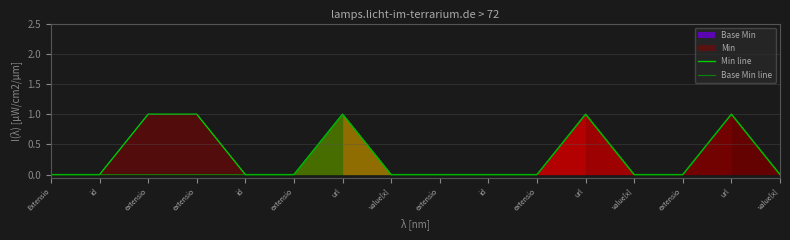

The value of Min line at extensio is 0. True or false?

True